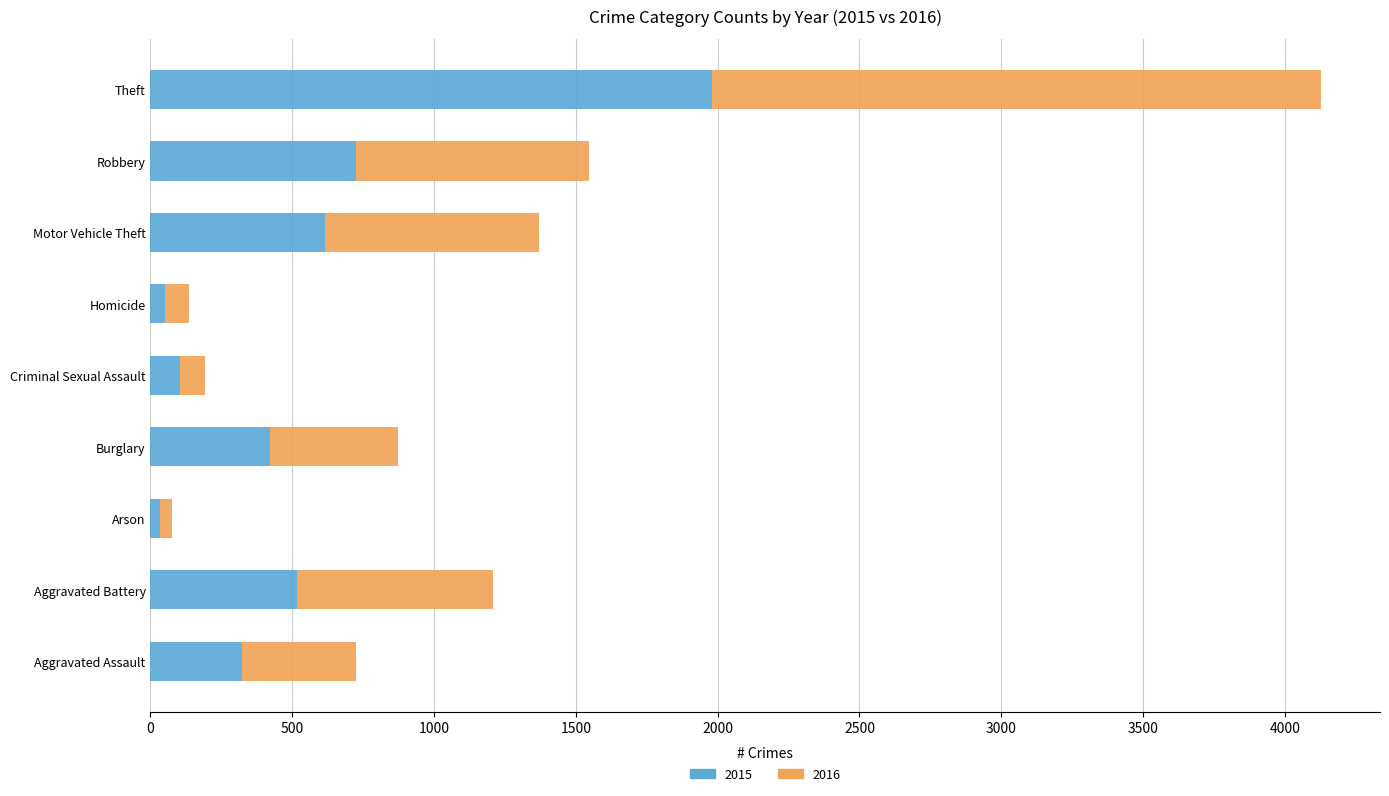

Is it true that 2015 equals 726 at Robbery?

True